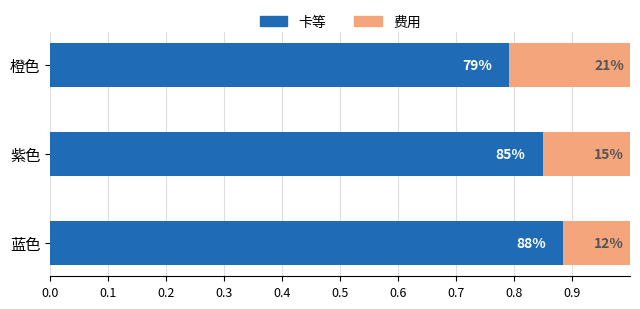

What are all the series names shown in the legend?

卡等, 费用